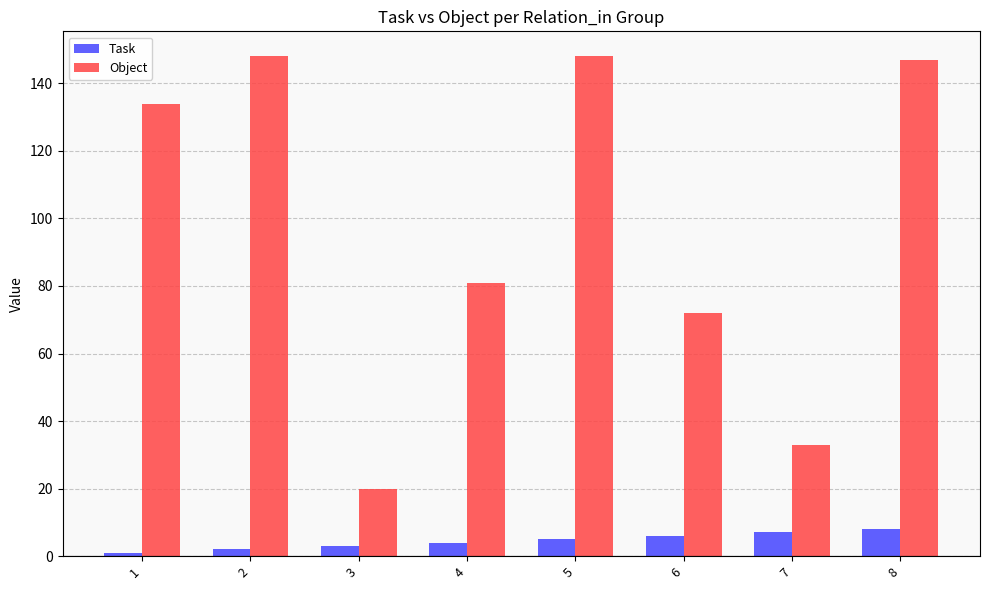

What is the difference between the highest and lowest values at 6?

66